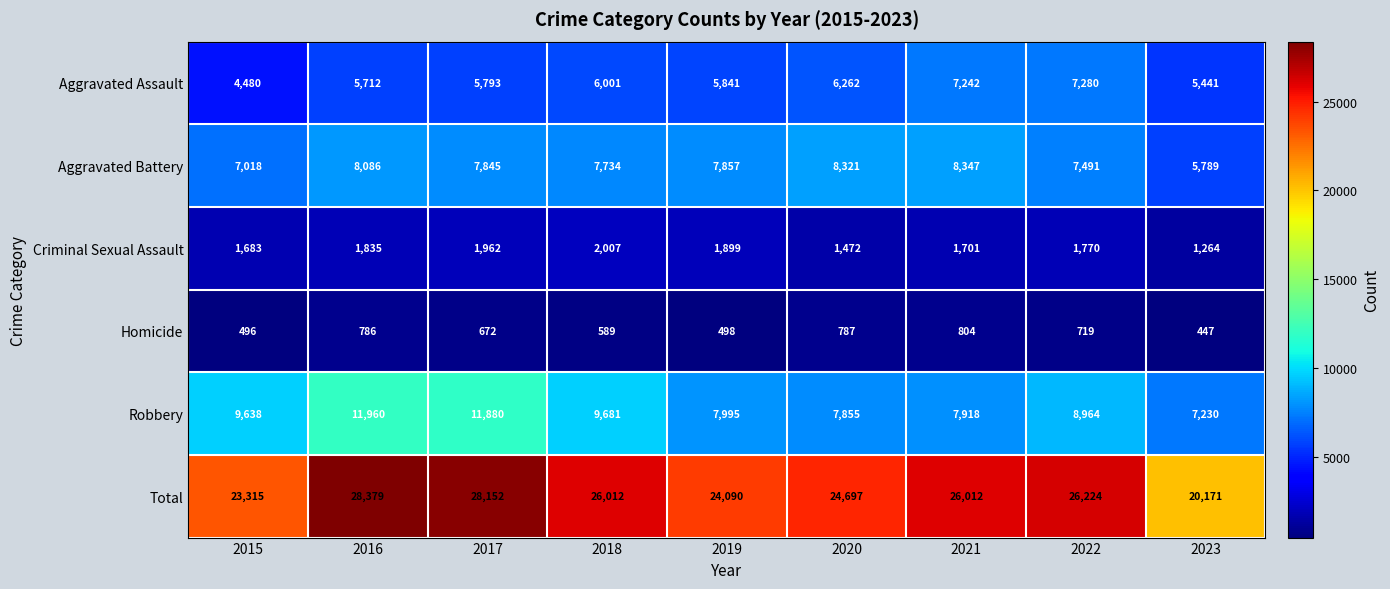

Read the Aggravated Assault value at 2021.

7242